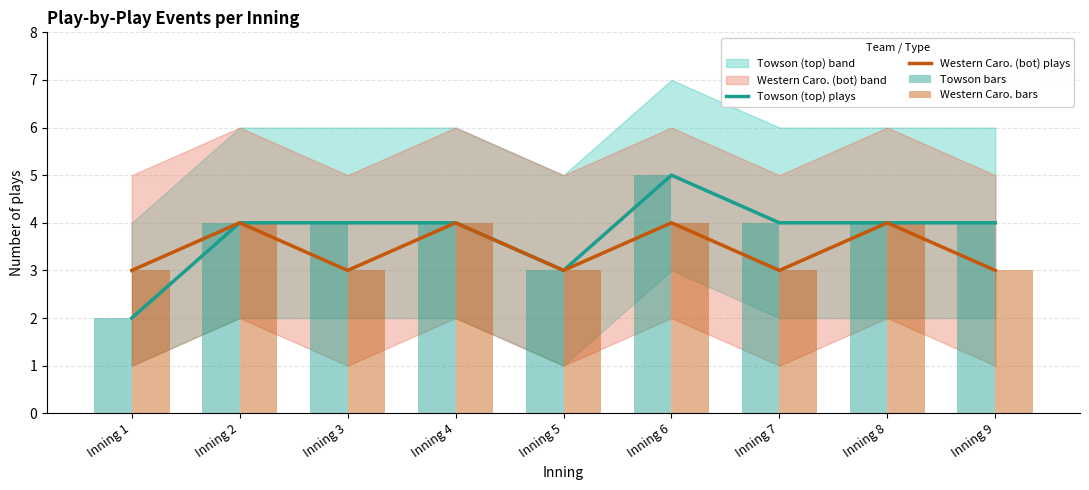

What is the spread (max minus min) of values at Inning 3?

1